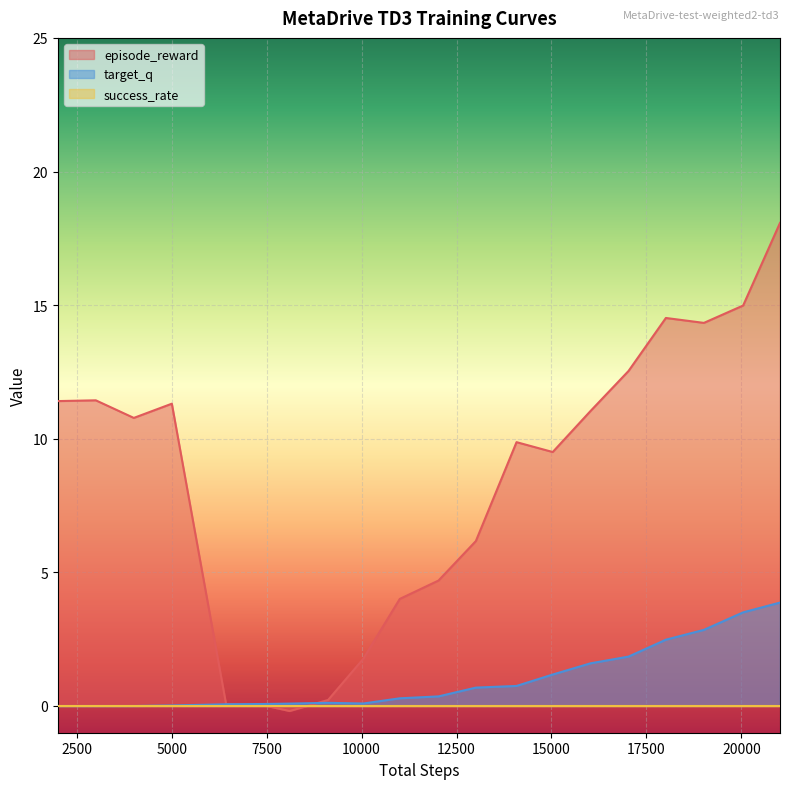

How many intersections are there between episode_reward and target_q?

2